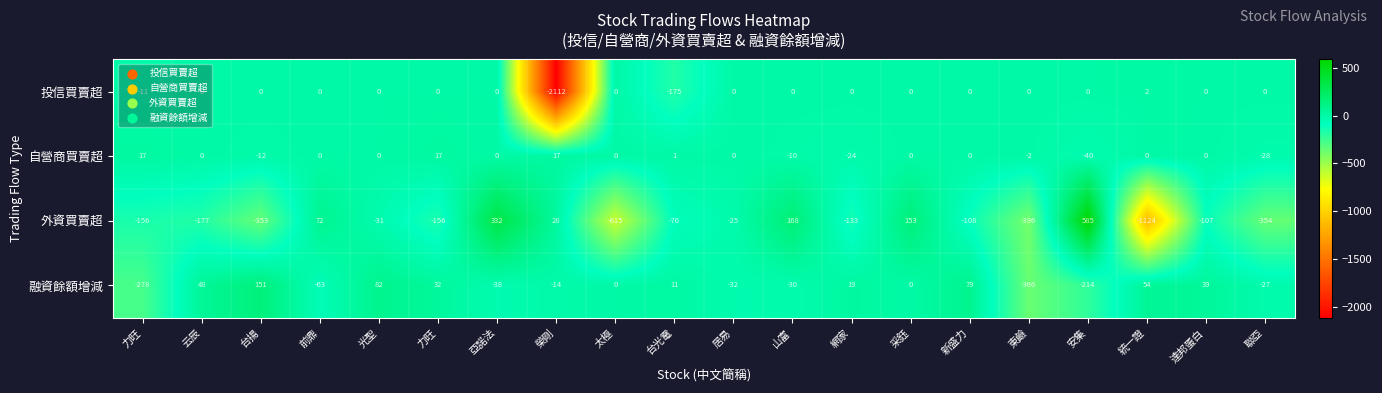

How many categories are shown in the chart?

20